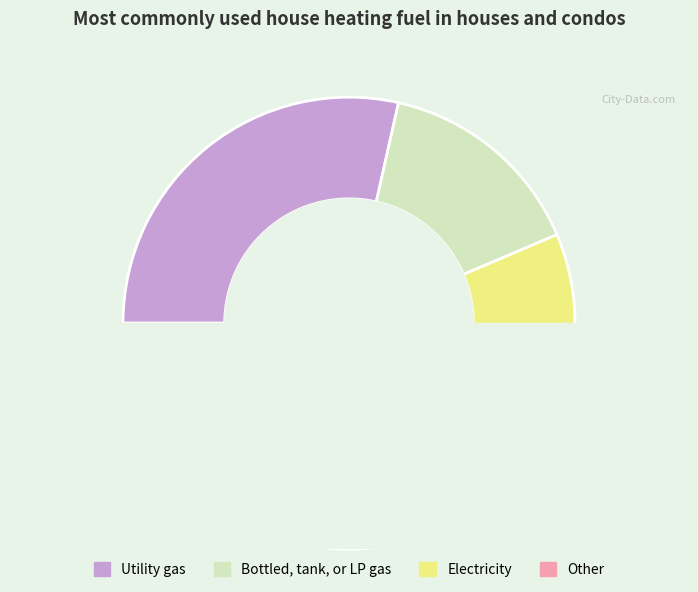

How many segments does this pie chart have?

4